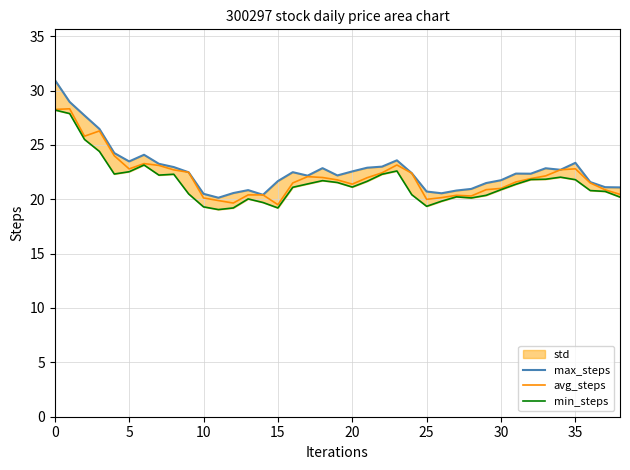

Is it true that avg_steps equals 11.3 at 25?

False